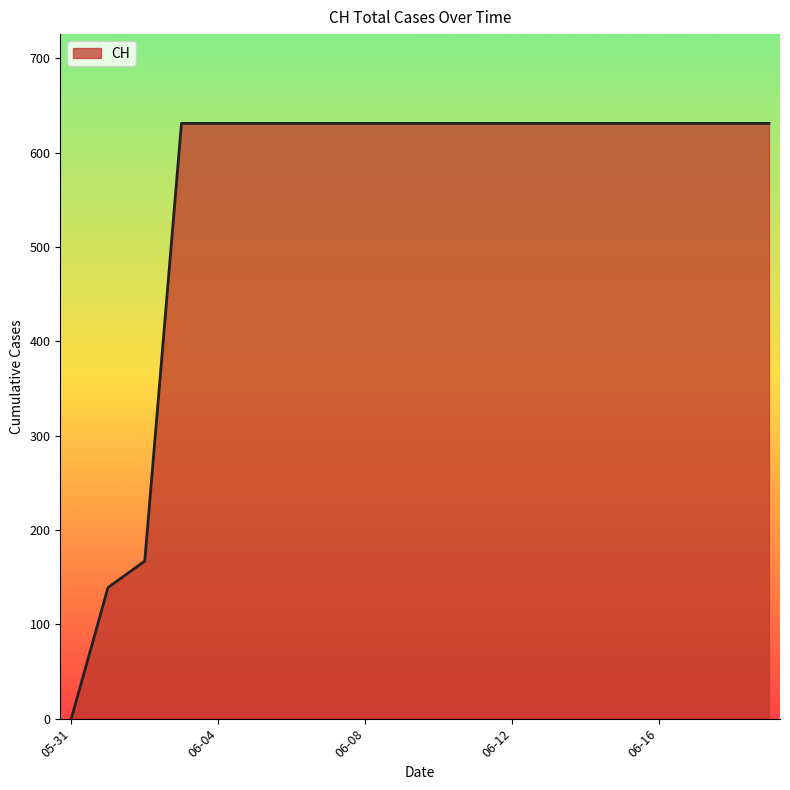

What is the difference between the maximum and minimum values?

631